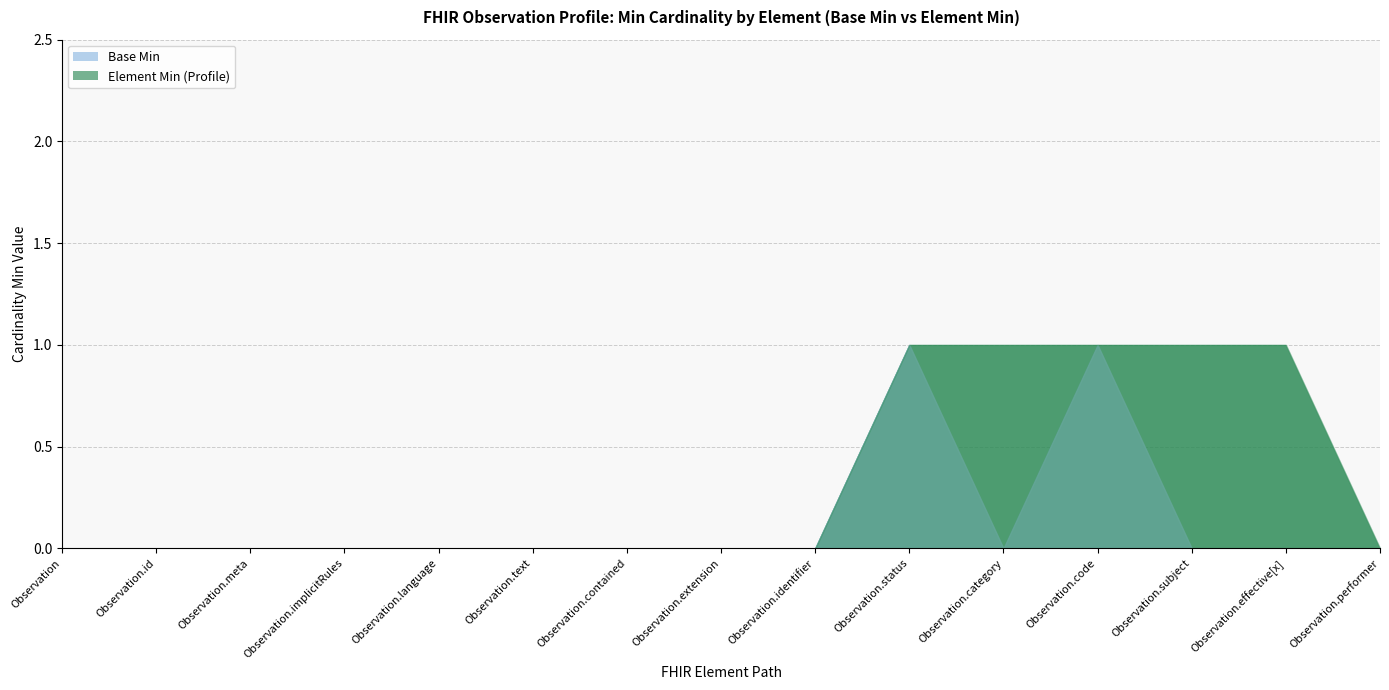

Does the chart have visible grid lines?

Yes